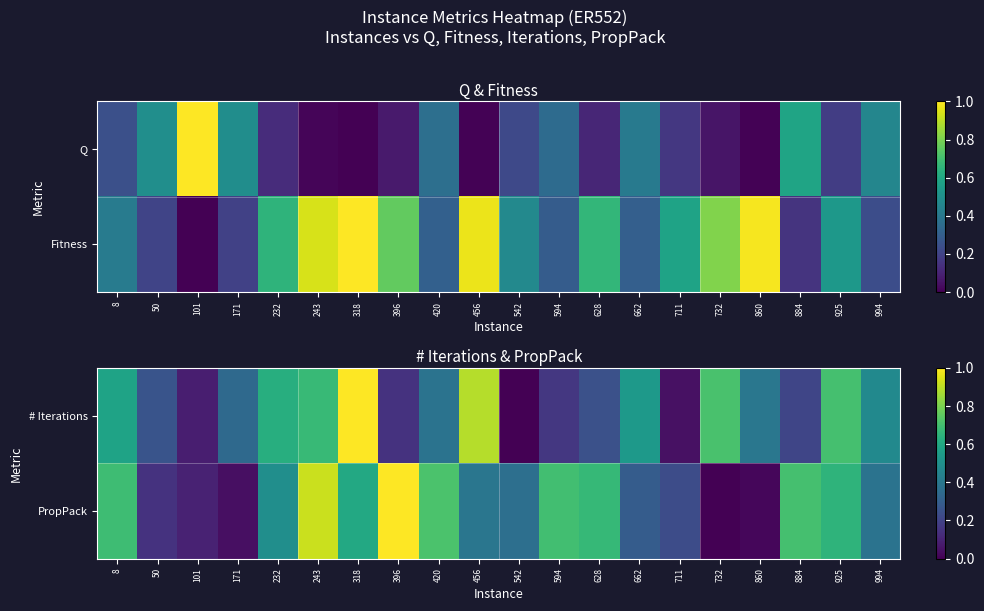

Which series has the largest range (max minus min)?

# Iterations